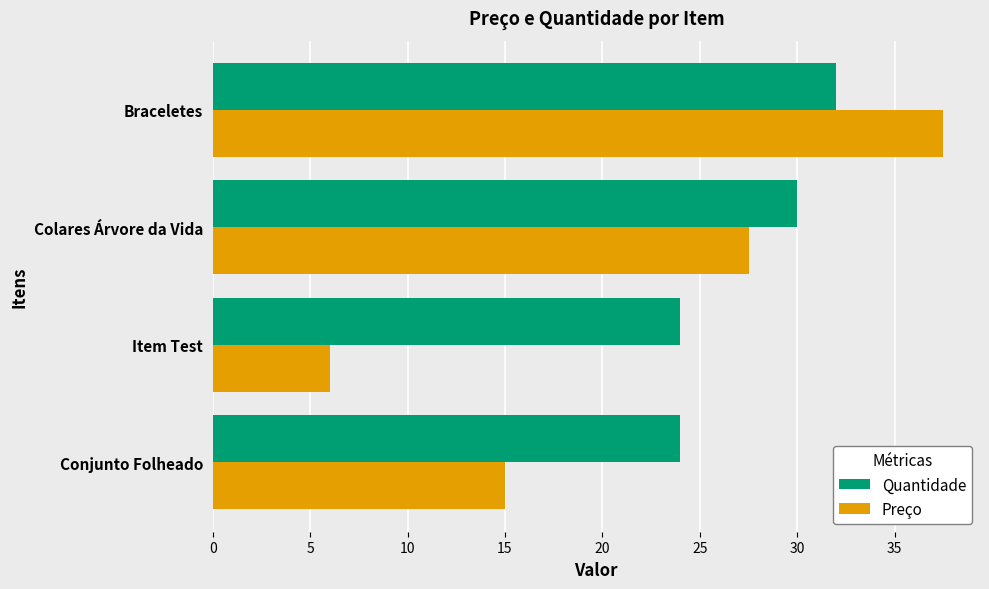

What are all the series names shown in the legend?

Quantidade, Preço